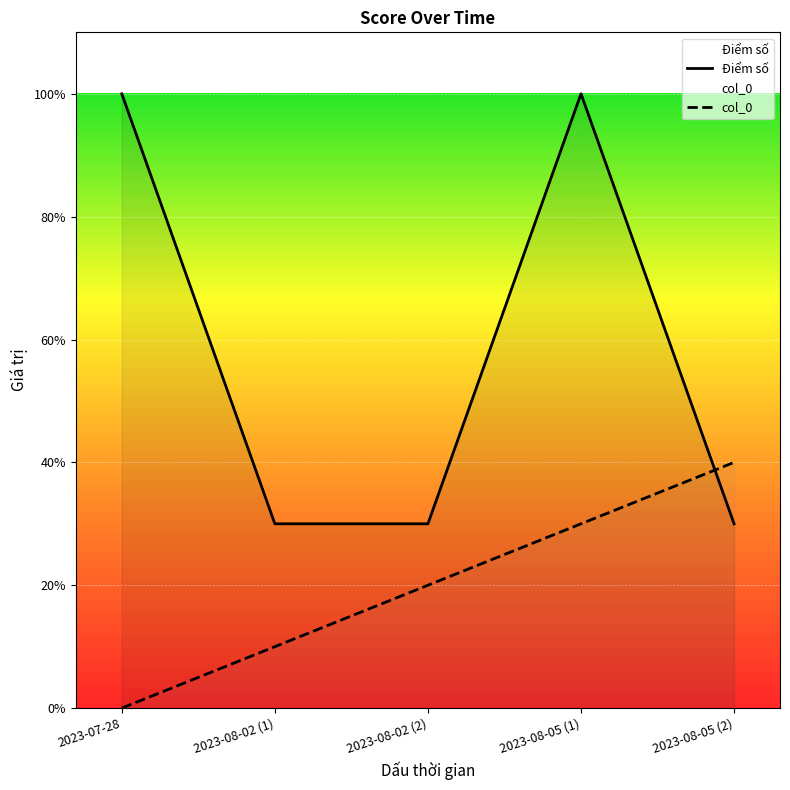

How many categories are shown in the chart?

5